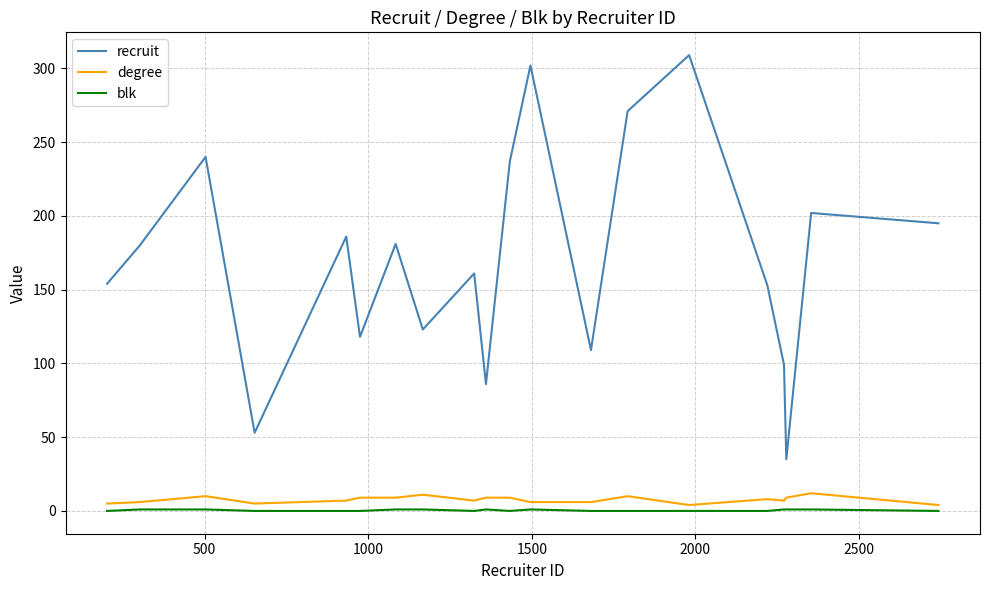

Which series has the widest spread of values?

recruit